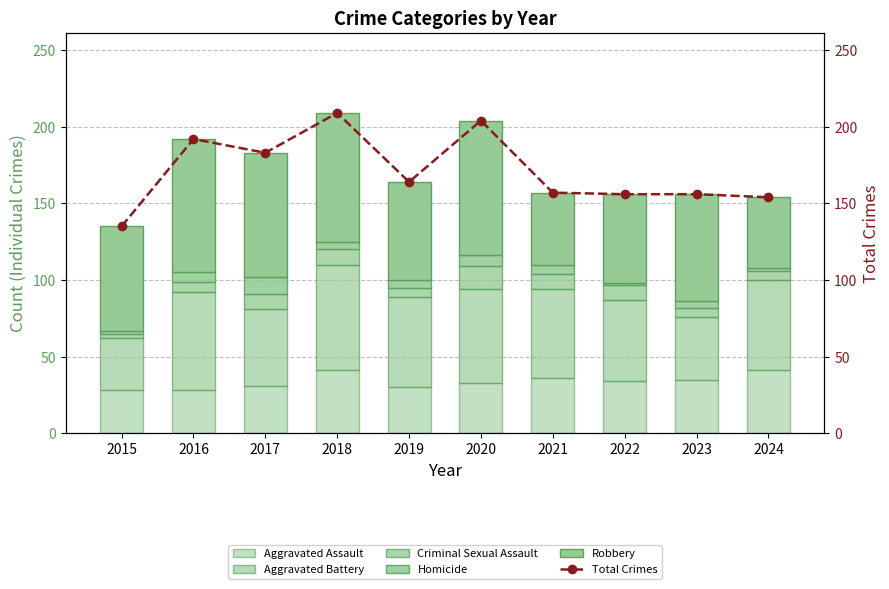

Which category has the highest value across all series?

2018